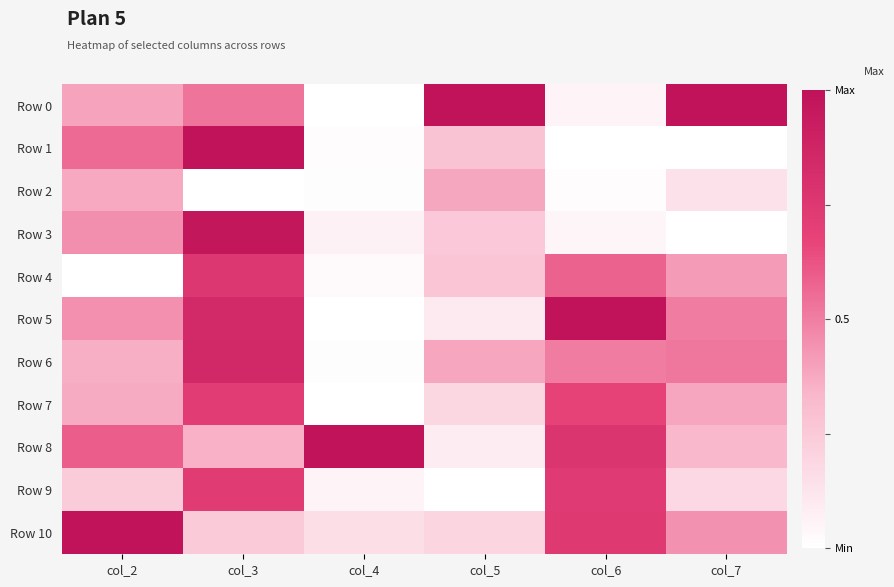

What is the spread (max minus min) of values at col_2?

1.0